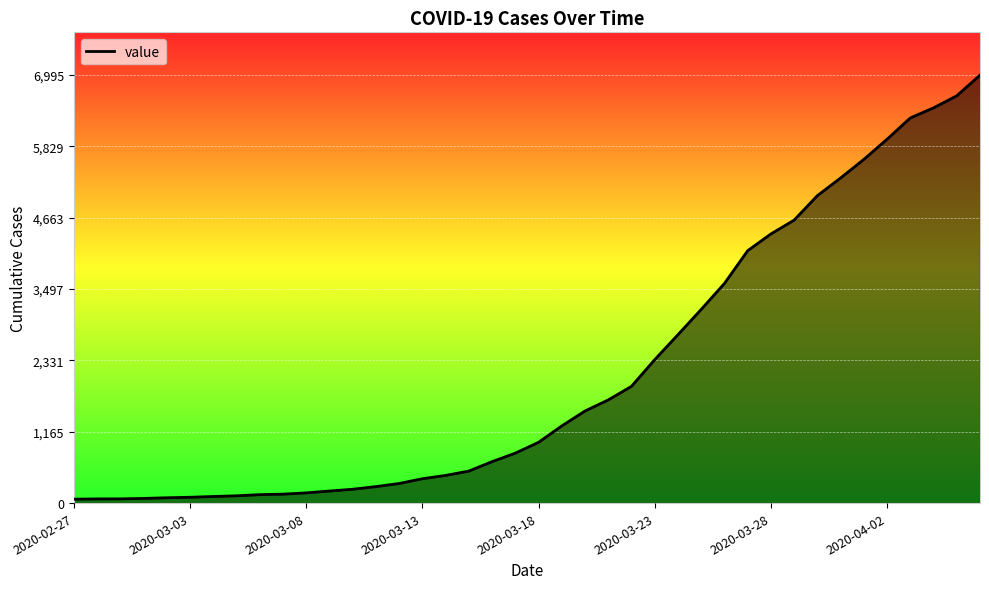

What is the difference between the maximum and minimum values?

6931